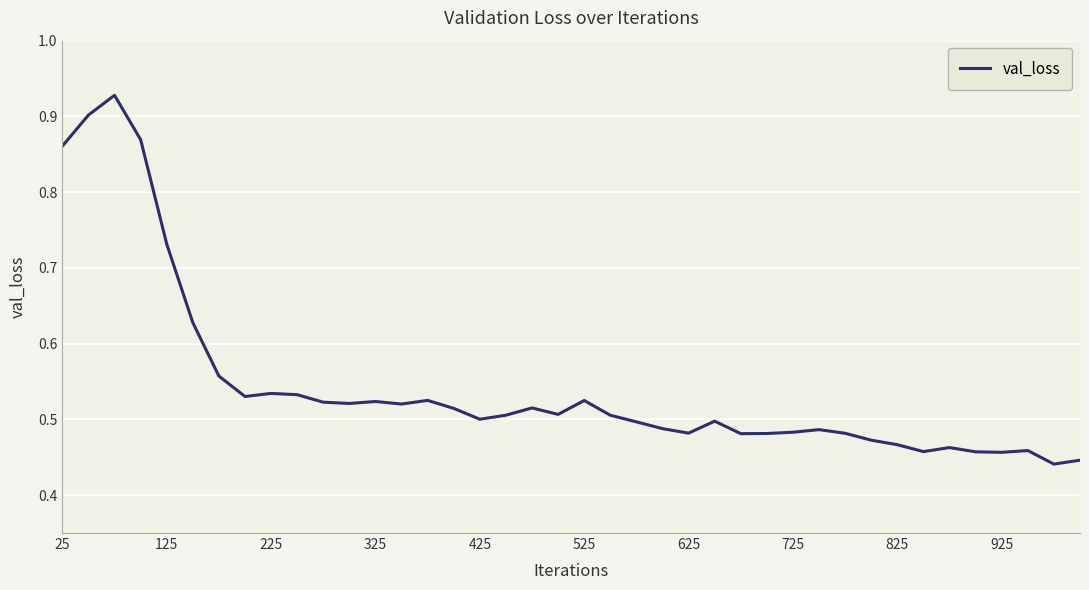

What is the sum of all values?

21.8